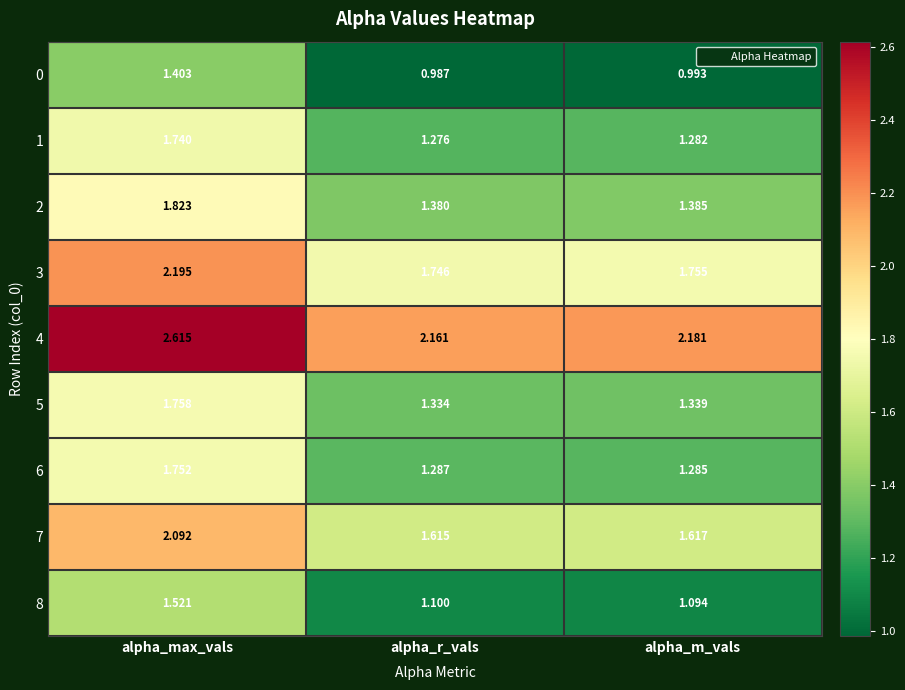

At which label is 5 closest to 1?

alpha_r_vals